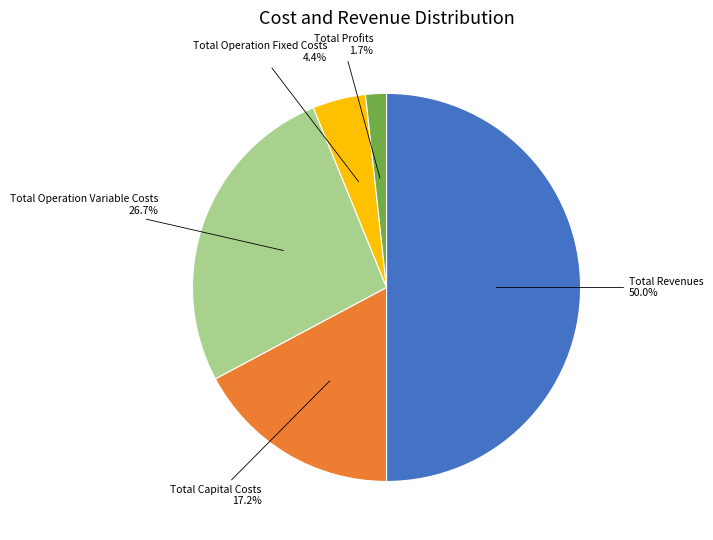

How many slices are in this pie chart?

5